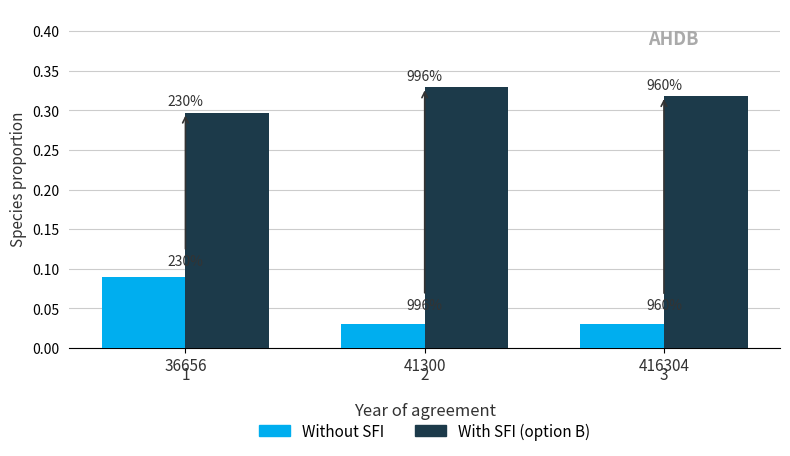

What is the difference between the highest and lowest values at 41300?

0.3